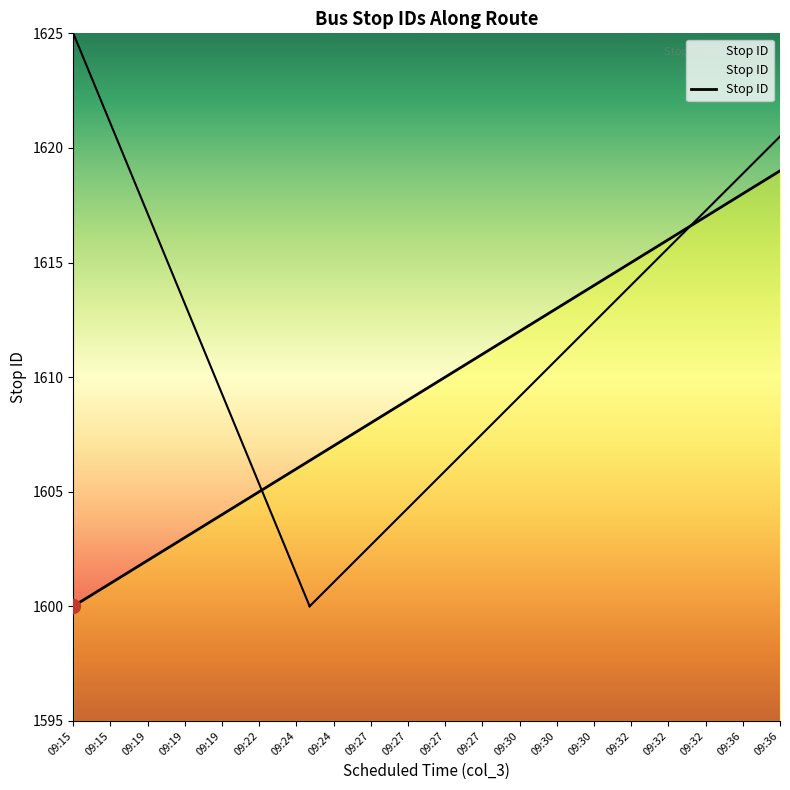

Which has a higher value, 09:24 or 09:15?

09:24